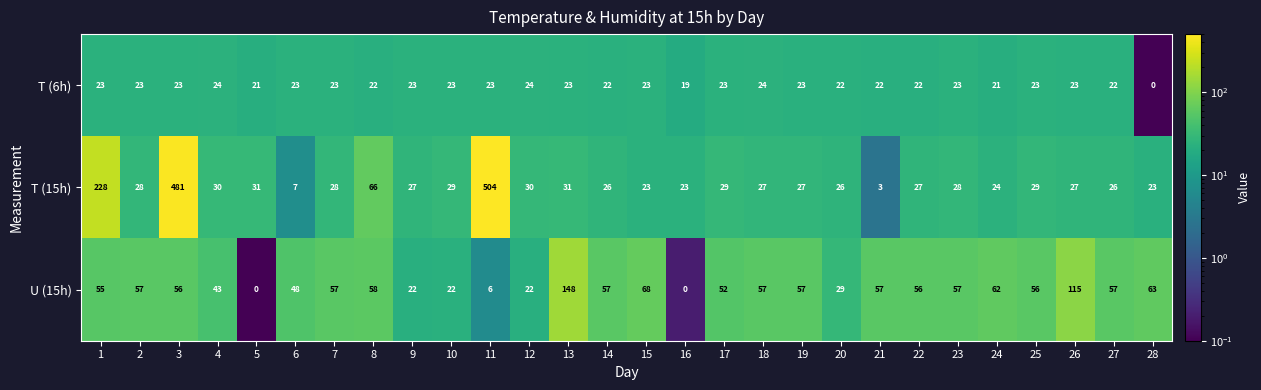

Is it true that T (6h) equals 5 at 14?

False